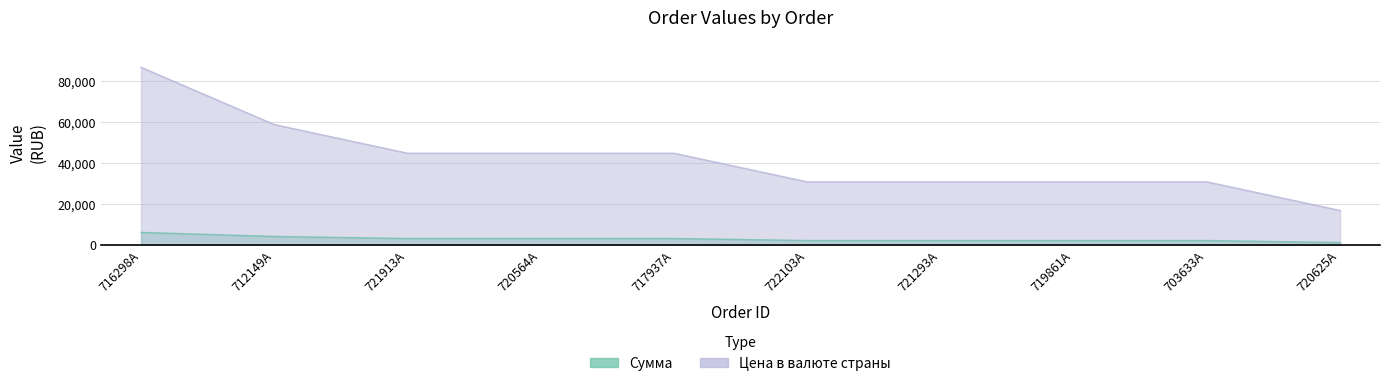

Between 712149A and 721913A, which series saw the biggest shift?

Цена в валюте страны